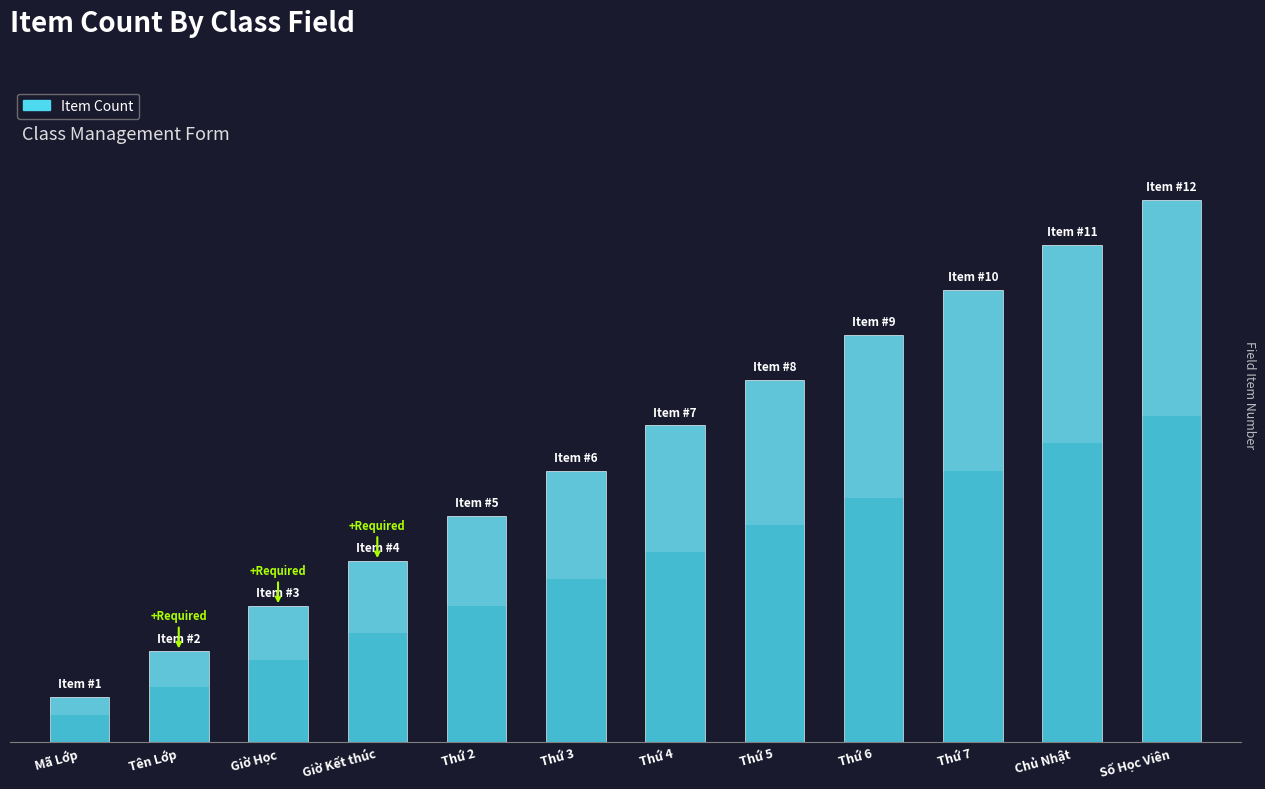

How many bars are there in total?

12